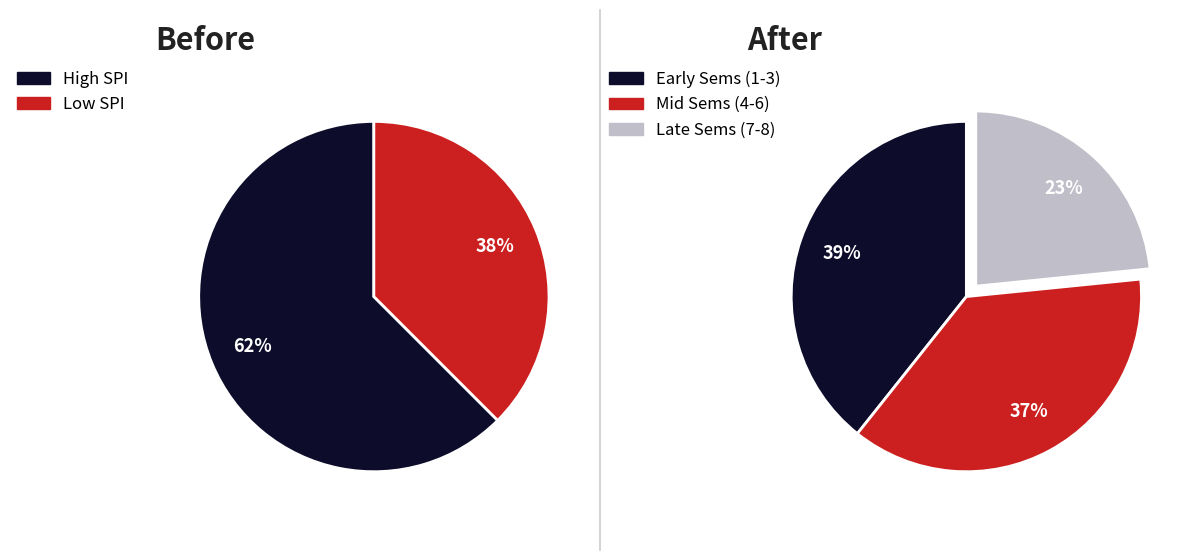

To the nearest percent, what is the difference between the 3 and 5 slice percentages?

1%